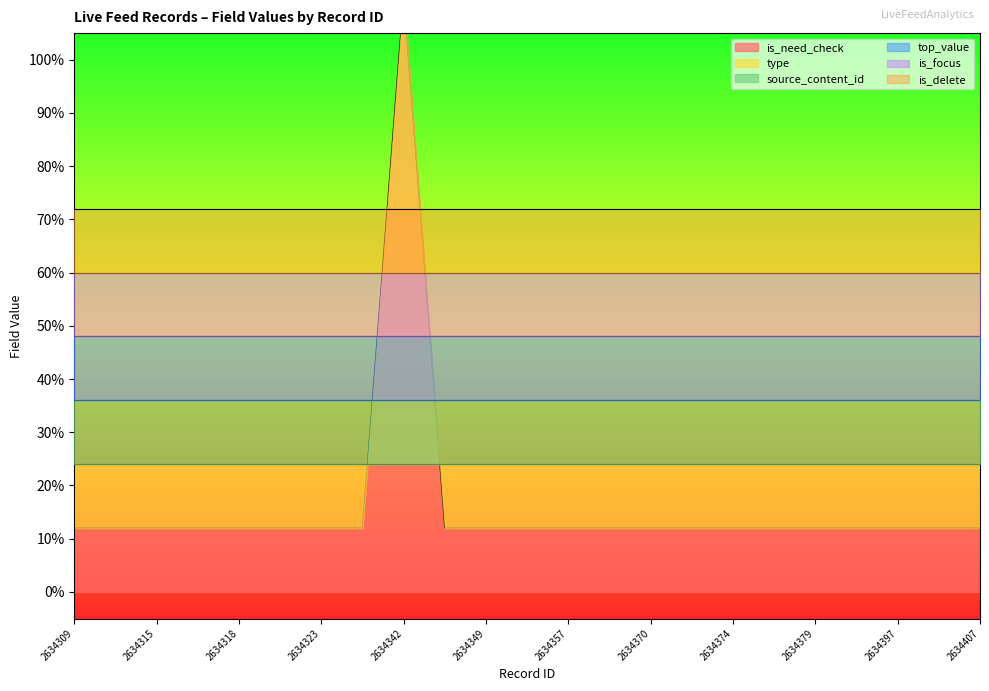

True or false: top_value and type cross at least once.

False